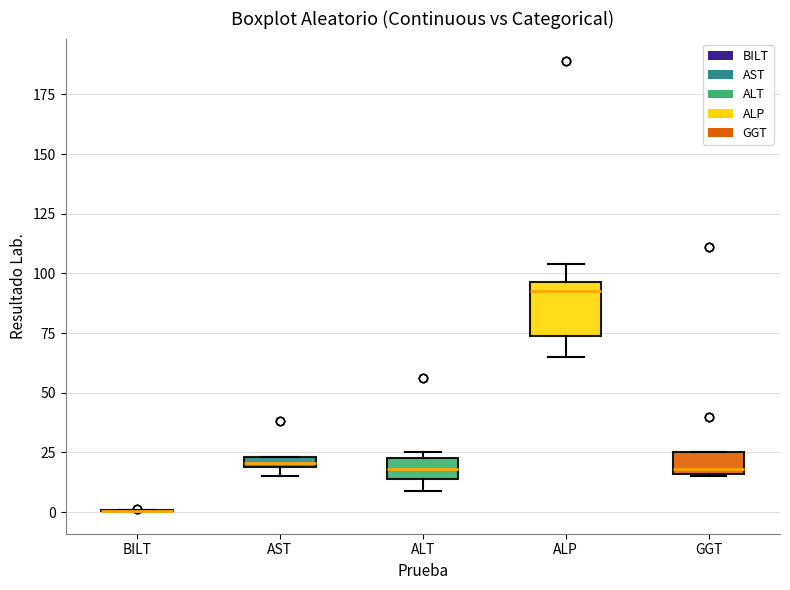

Which box is the tallest, from its lower edge to its upper edge?

ALP